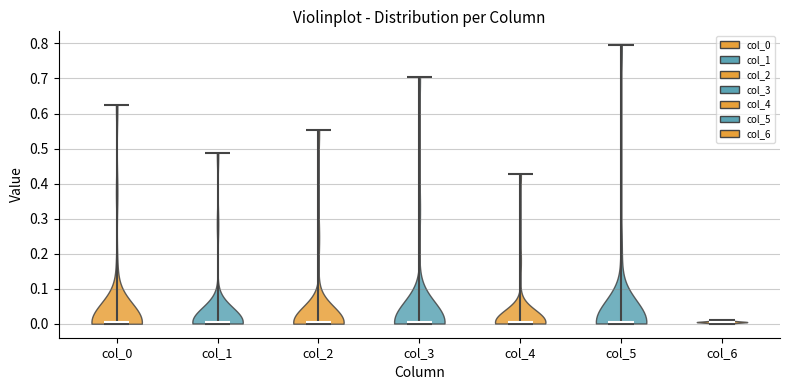

Reading left to right, read every violin against the y-axis: where its median line is, and the lowest and highest points it reaches. The values are not printed on the chart, so give them approximately, as read against the axis.

col_0: median line 0.00, lowest point 0.00, highest point 0.62
col_1: median line 0.01, lowest point 0.00, highest point 0.49
col_2: median line 0.00, lowest point 0.00, highest point 0.55
col_3: median line 0.00, lowest point 0.00, highest point 0.71
col_4: median line 0.01, lowest point 0.00, highest point 0.43
col_5: median line 0.01, lowest point 0.00, highest point 0.79
col_6: median line 0.01, lowest point 0.00, highest point 0.01